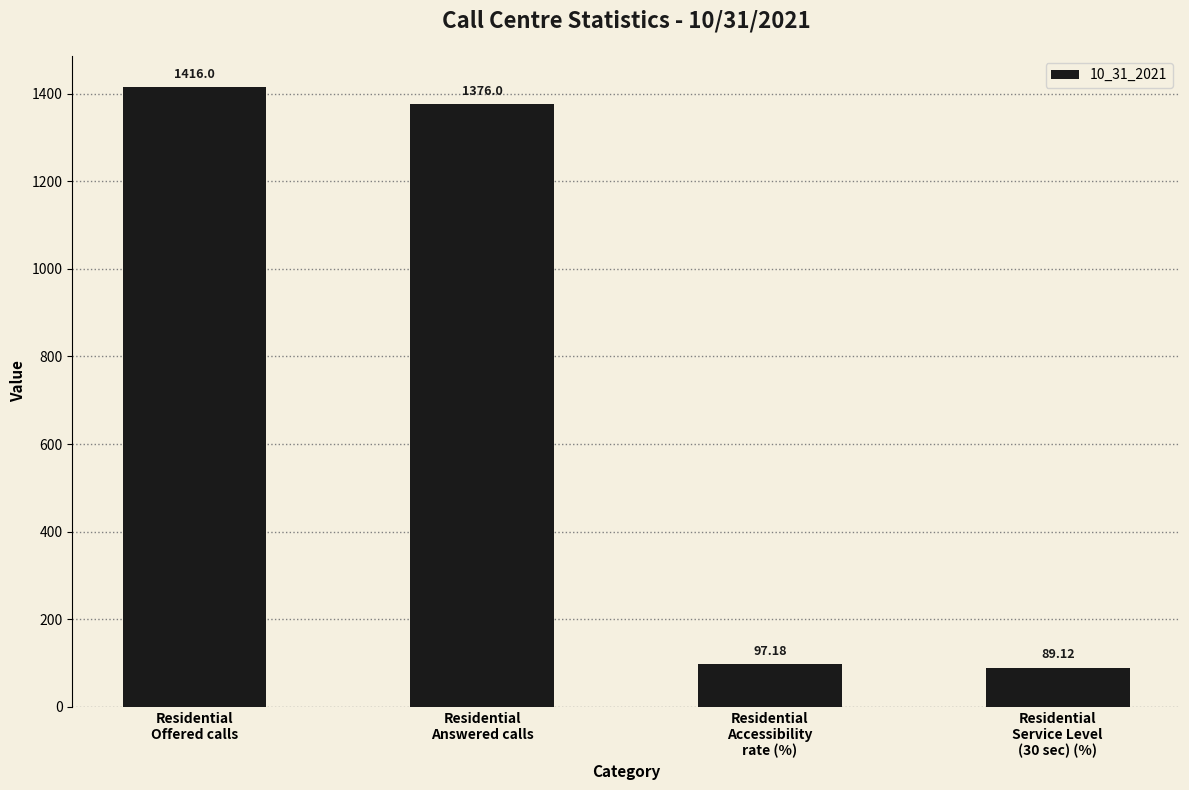

What is the sum of all values?

2978.3